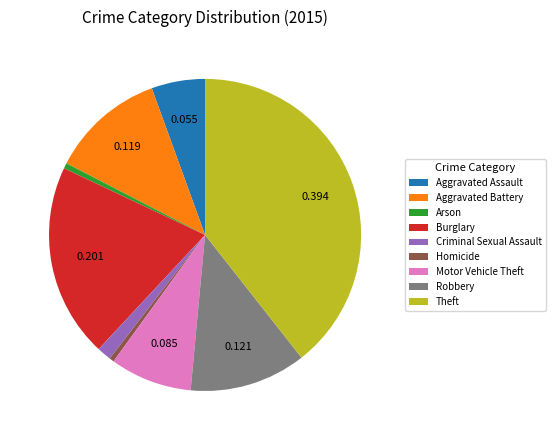

Approximately how many times larger is the value at Burglary compared to Aggravated Assault?

3.6